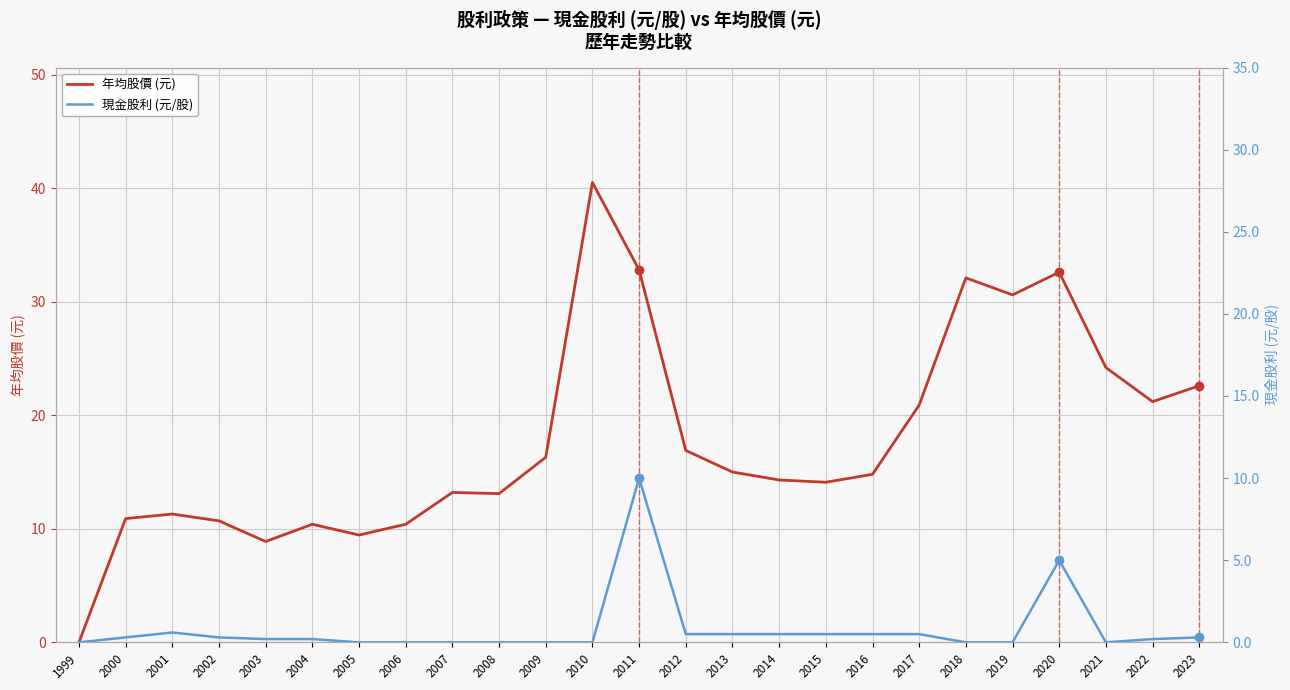

Reading right to left, what are all the values shown in this chart?

年均股價 (元): 22.6	21.2	24.2	32.6	30.6	32.1	20.9	14.8	14.1	14.3	15.0	16.9	32.8	40.5	16.3	13.1	13.2	10.4	9.4	10.4	8.9	10.7	11.3	10.9	0.0
現金股利 (元/股): 0.3	0.2	0.0	5.0	0.0	0.0	0.5	0.5	0.5	0.5	0.5	0.5	10.0	0.0	0.0	0.0	0.0	0.0	0.0	0.2	0.2	0.3	0.6	0.3	0.0